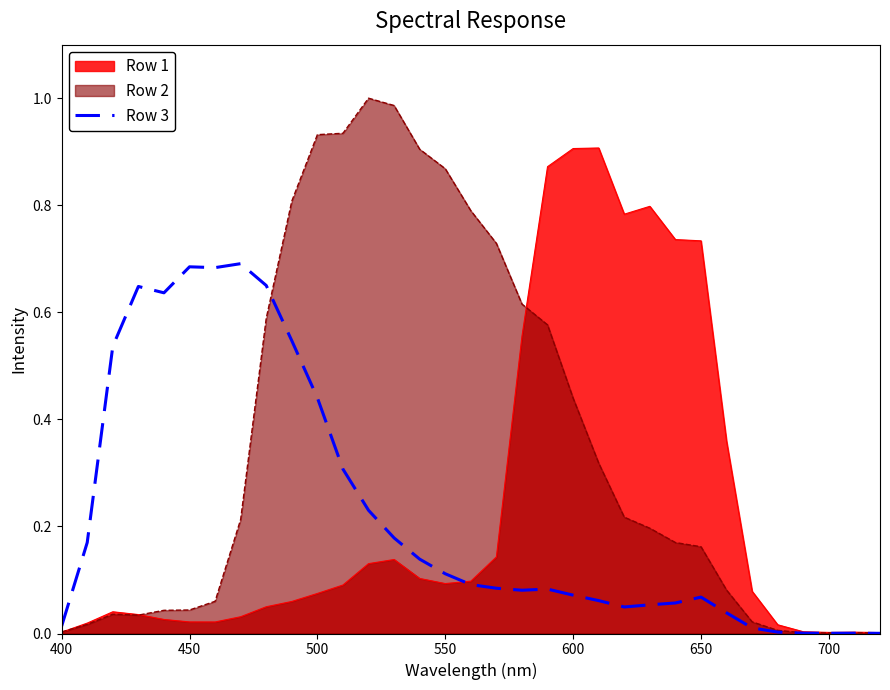

Rank the series by their maximum value, from lowest to highest.

Row 3, Row 1, Row 2